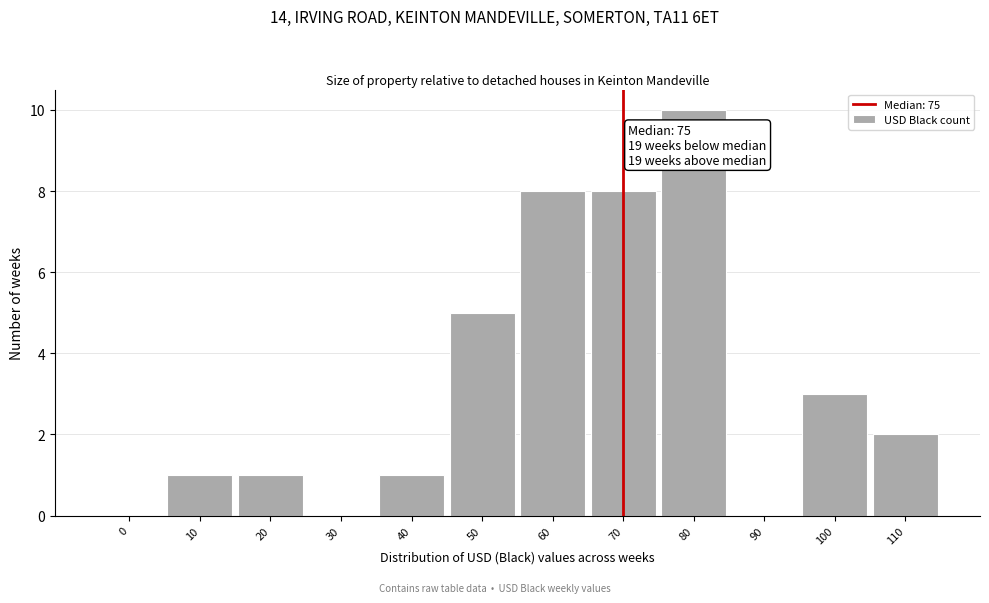

Reading left to right, extract all data points from this chart.

0=0	10=1	20=1	30=0	40=1	50=5	60=8	70=8	80=10	90=0	100=3	110=2